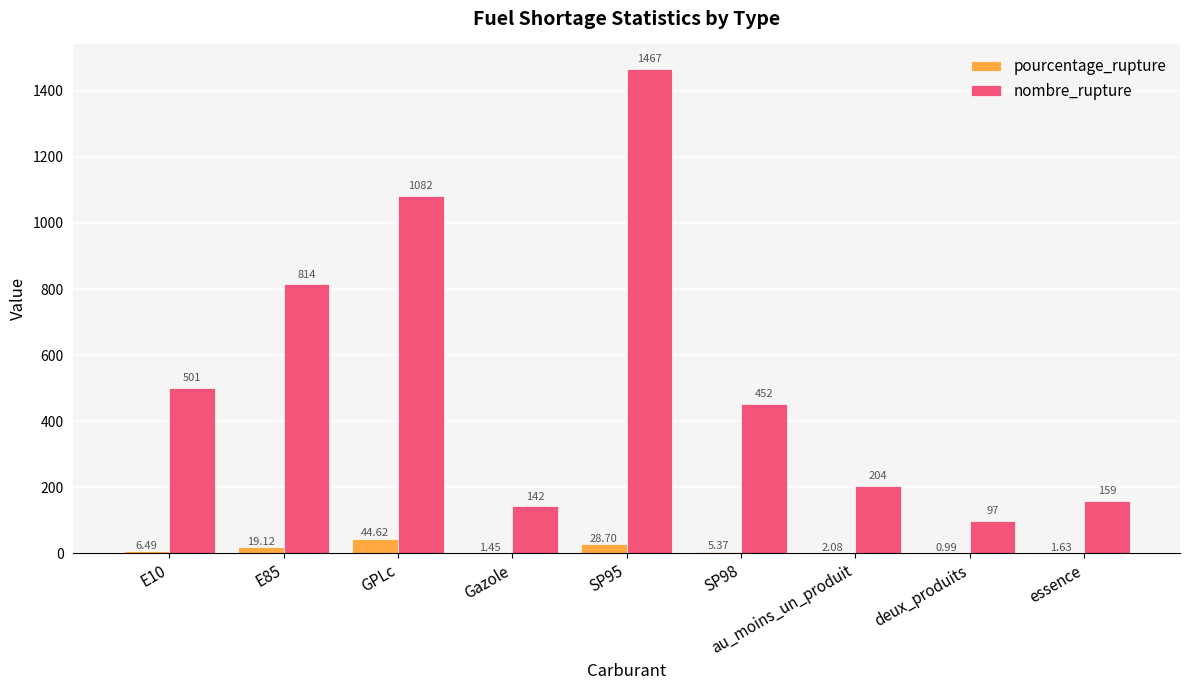

At which category is the sum across all series the highest?

SP95